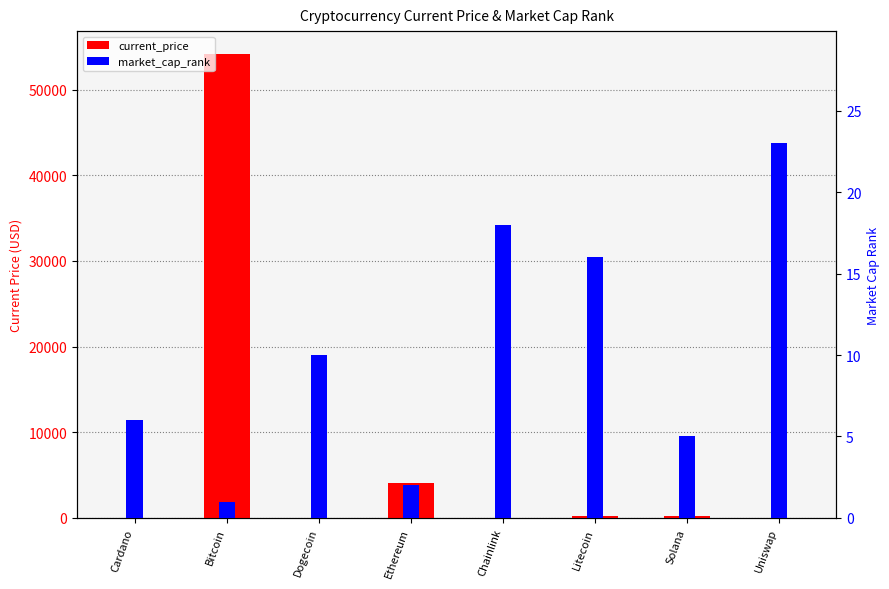

The market_cap_rank series shows 23.0 at Uniswap. True or false?

True